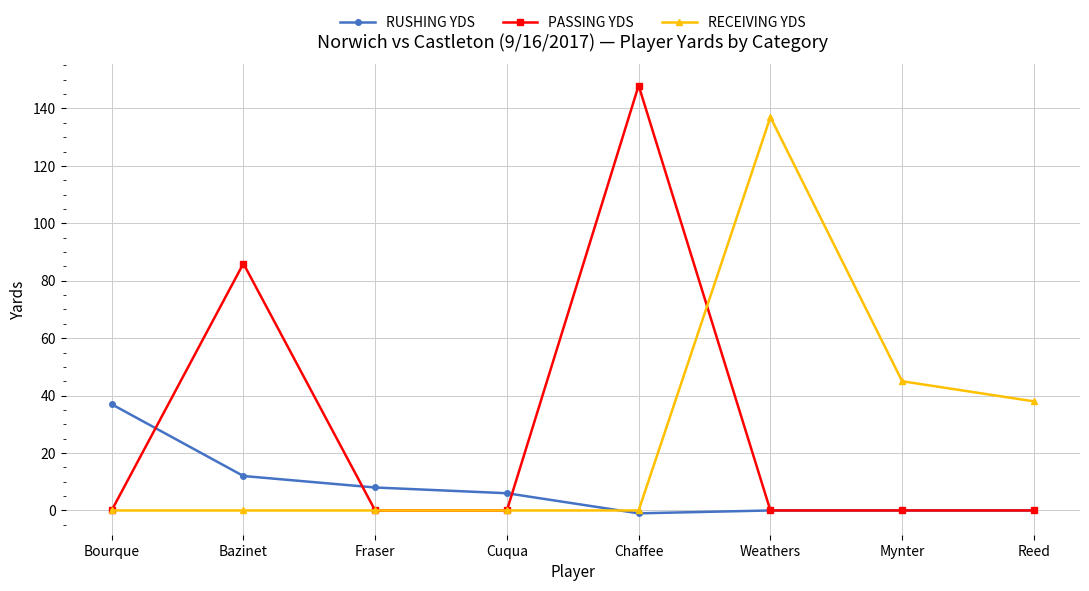

How many values in the RUSHING YDS series are below 6?

4